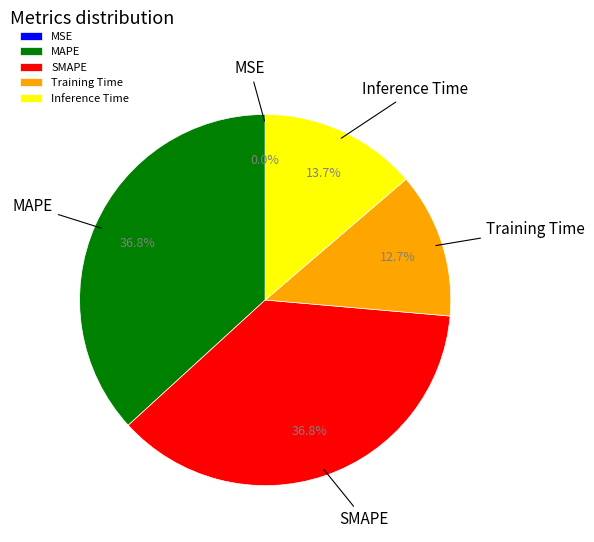

Is there any slice that represents more than half of the pie?

No